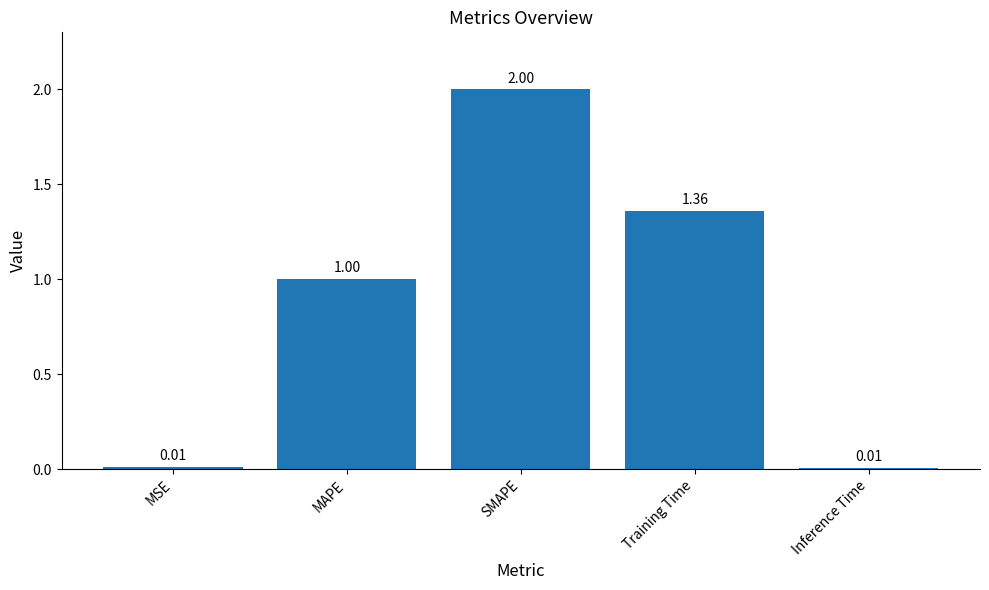

Approximately how many times larger is the value at SMAPE compared to Training Time?

1.5